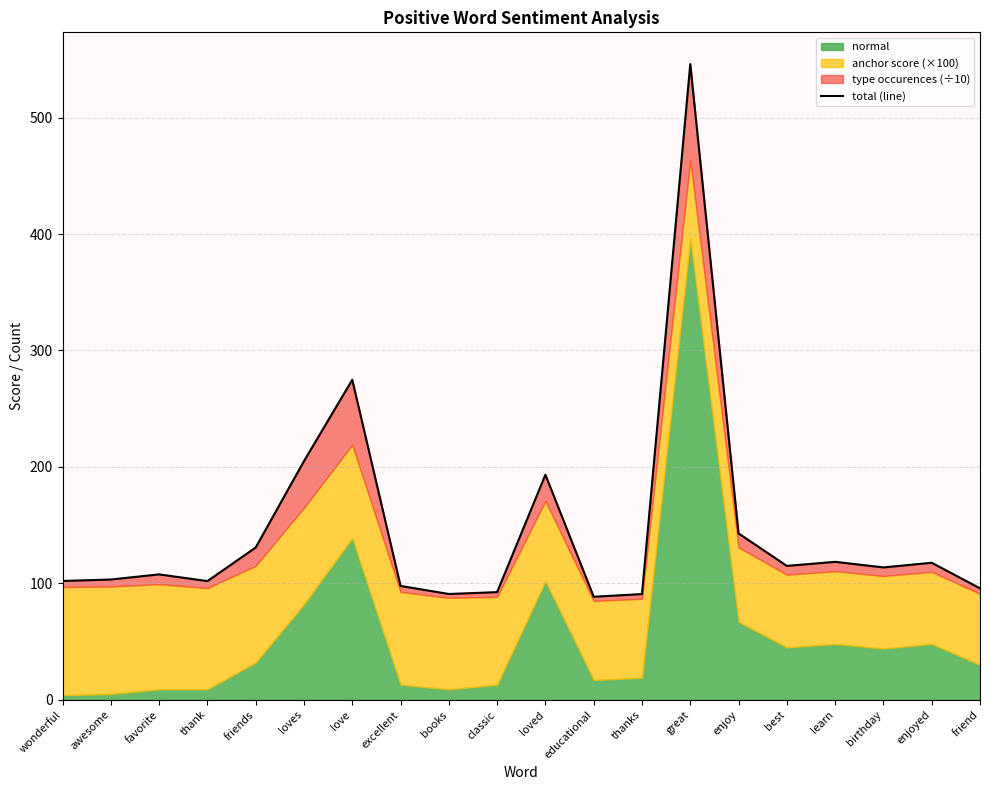

What is the label of the 9th point from the left?

books